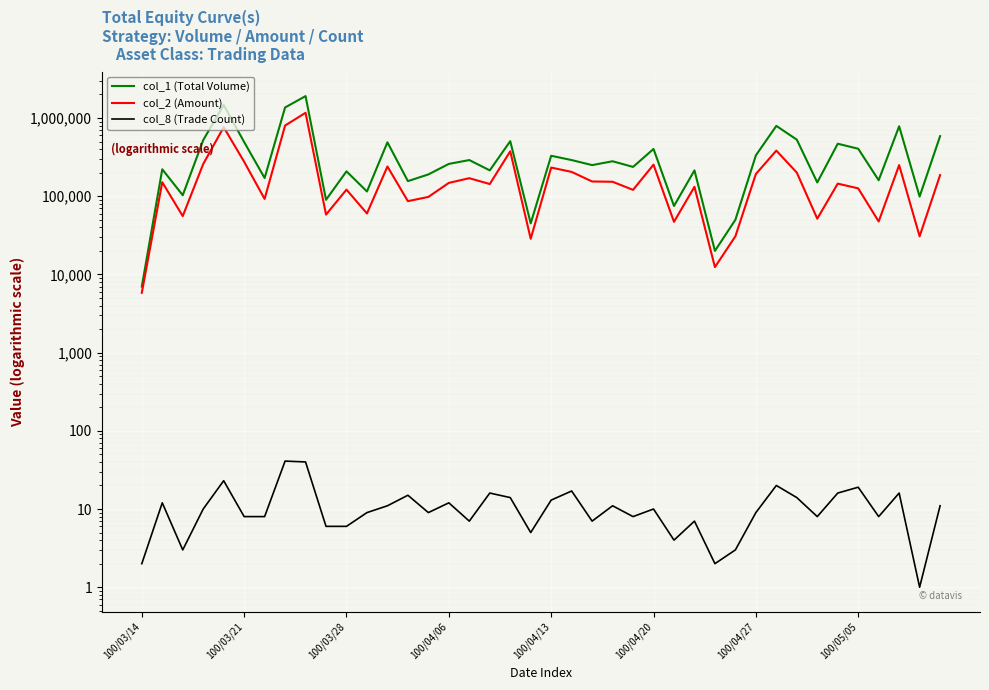

Which category has the highest value in the col_1 (Total Volume) series?

8